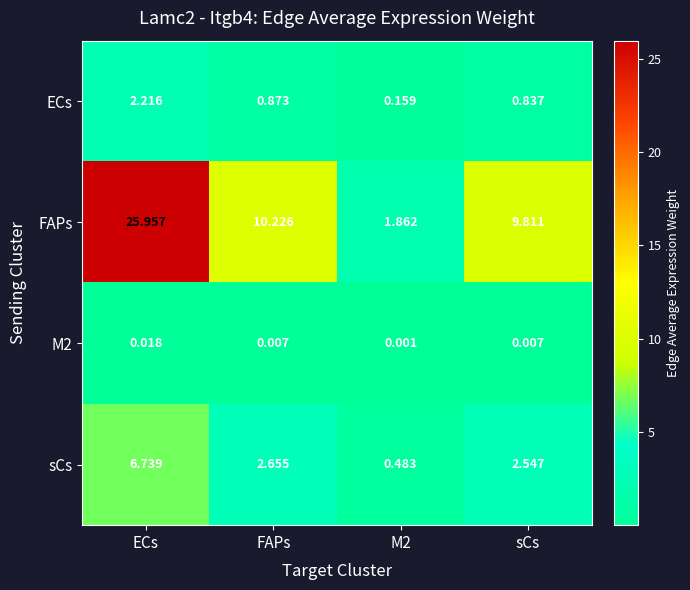

Between ECs and sCs, which series saw the biggest shift?

FAPs